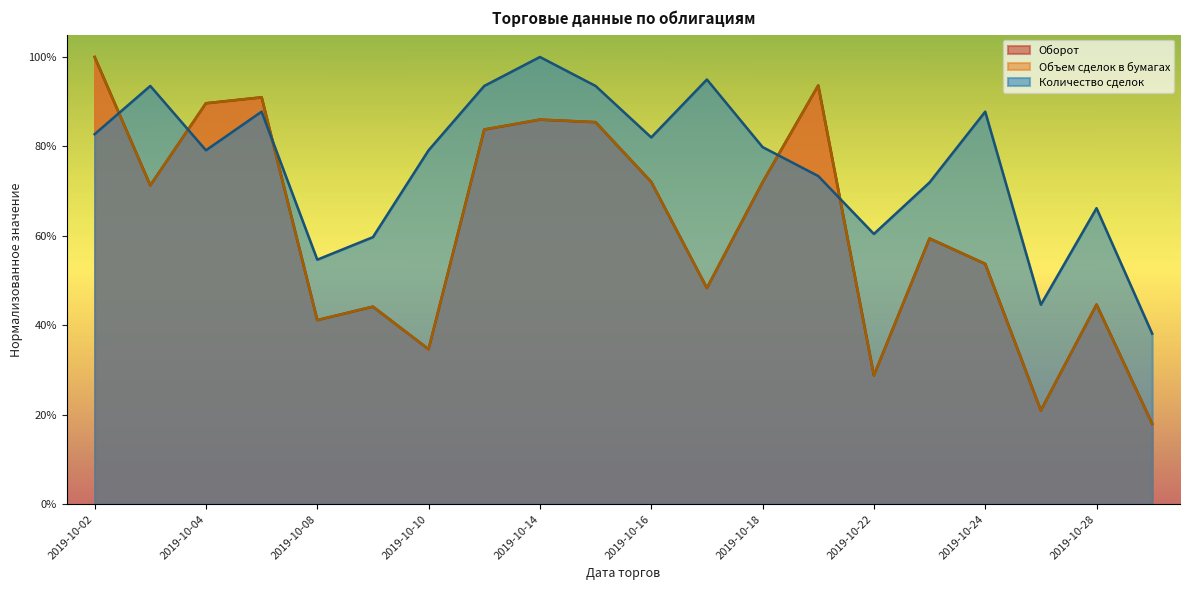

The Оборот series shows 0.9 at 2019-10-07. True or false?

True